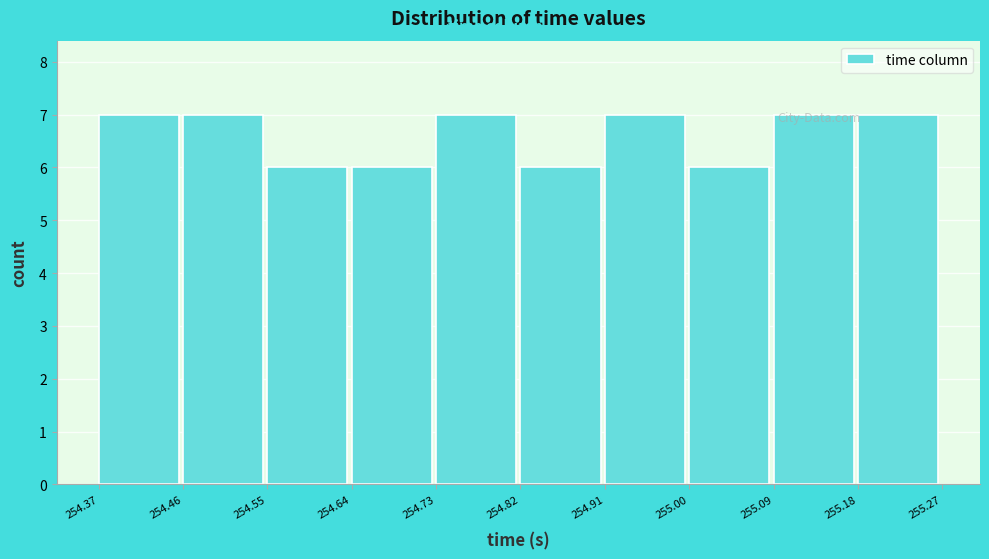

Reading left to right, list every bar in this chart as the range it spans on the x-axis followed by its height. The values are not printed on the chart, so give them approximately, as read against the axis.

254.37 to 254.46: 7
254.46 to 254.55: 7
254.55 to 254.64: 6
254.64 to 254.73: 6
254.73 to 254.82: 7
254.82 to 254.91: 6
254.91 to 255.00: 7
255.00 to 255.09: 6
255.09 to 255.18: 7
255.18 to 255.27: 7